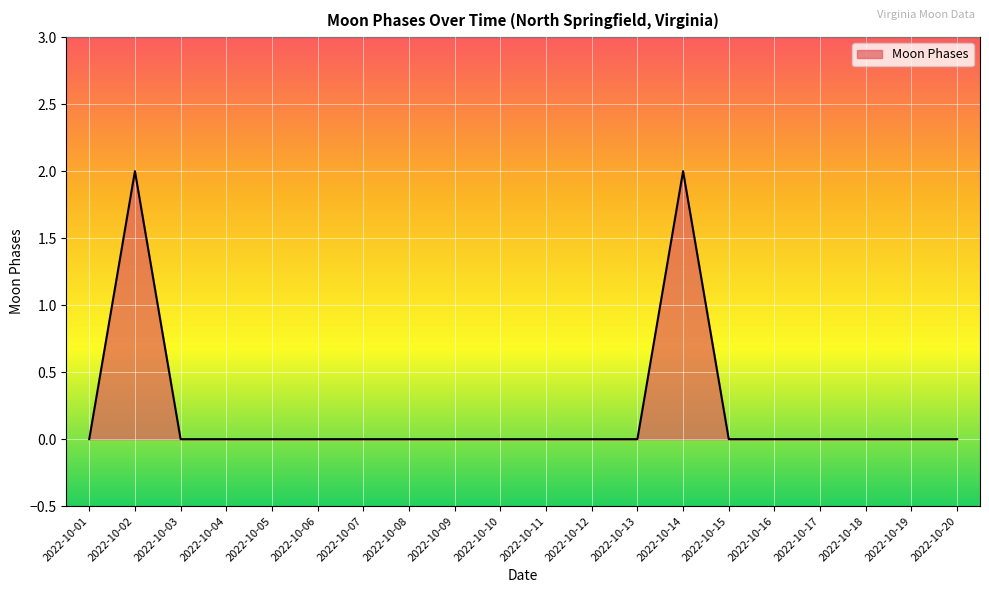

Reading right to left, extract all data points from this chart.

0	0	0	0	0	0	2	0	0	0	0	0	0	0	0	0	0	0	2	0